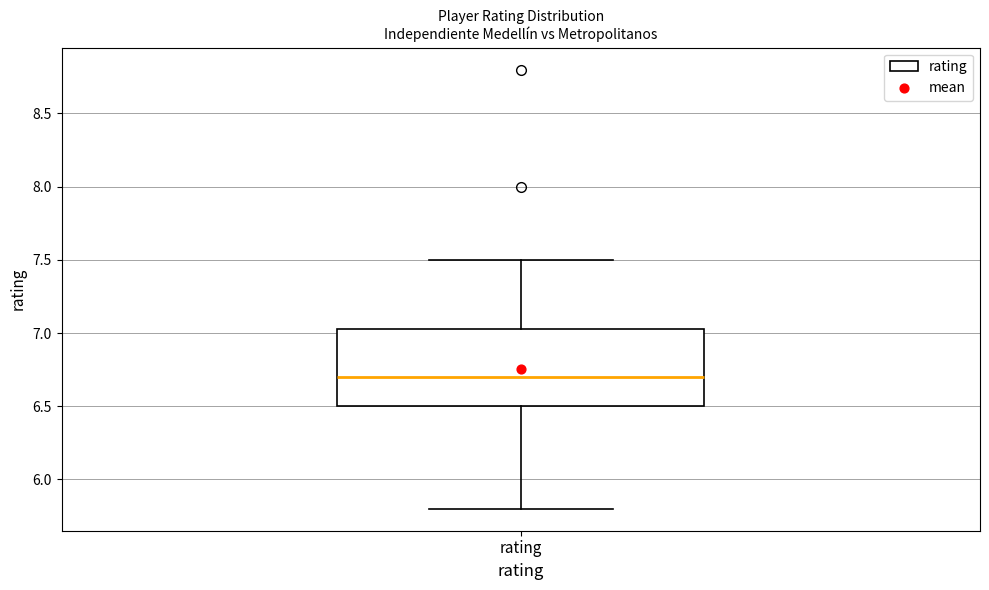

Where does the upper whisker of the box for rating end on the y-axis? The values are not printed on the chart, so give them approximately, as read against the axis.

7.50